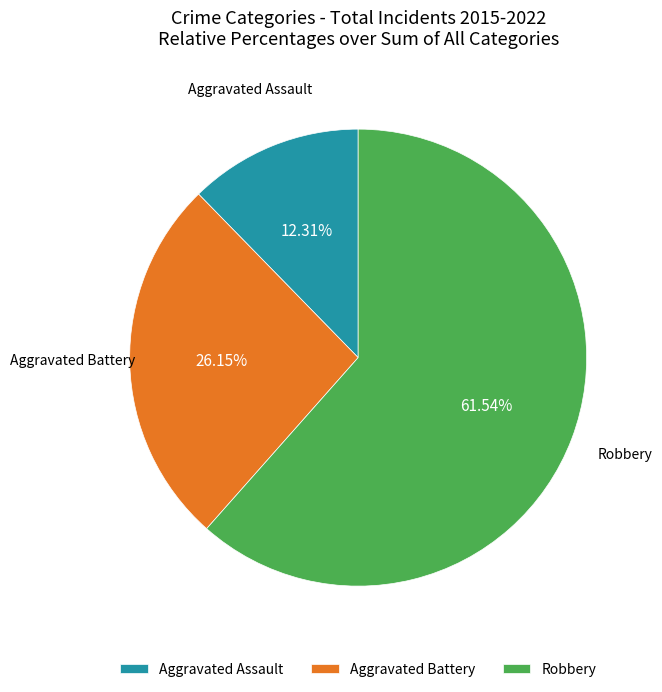

Rank the categories by value from highest to lowest.

Robbery, Aggravated Battery, Aggravated Assault